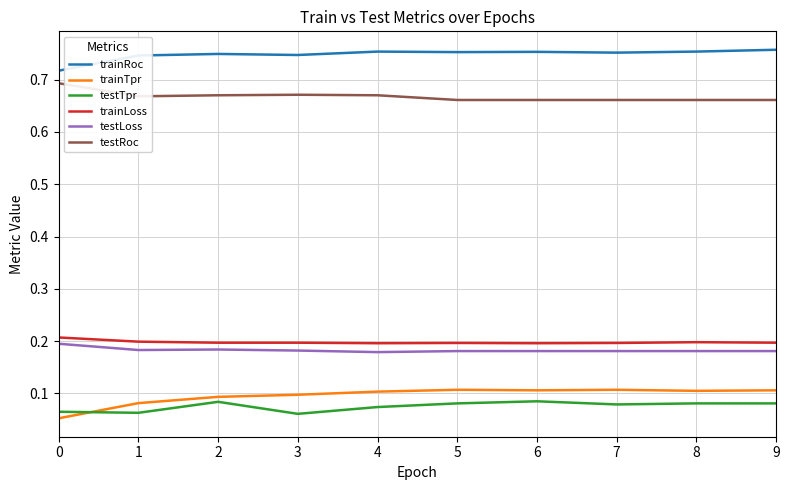

True or false: testLoss has a value of 0.3 at 0.

False